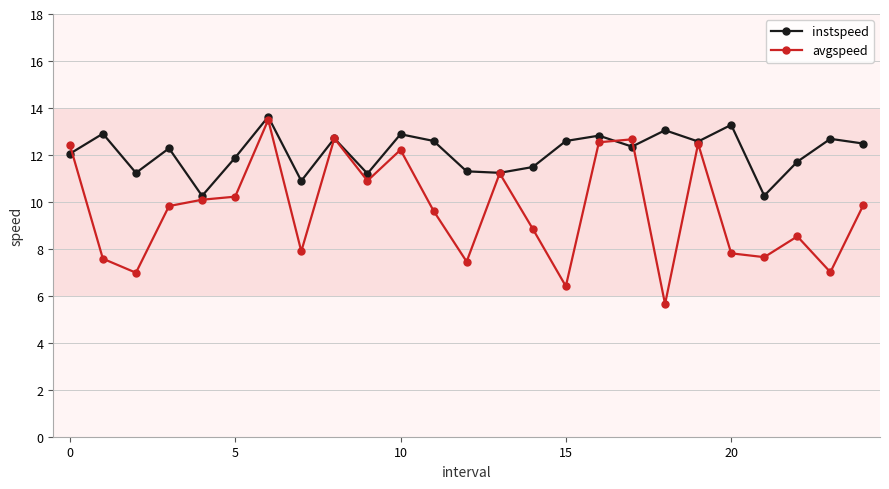

In instspeed, how many points are lower than both neighbors (excluding endpoints)?

8